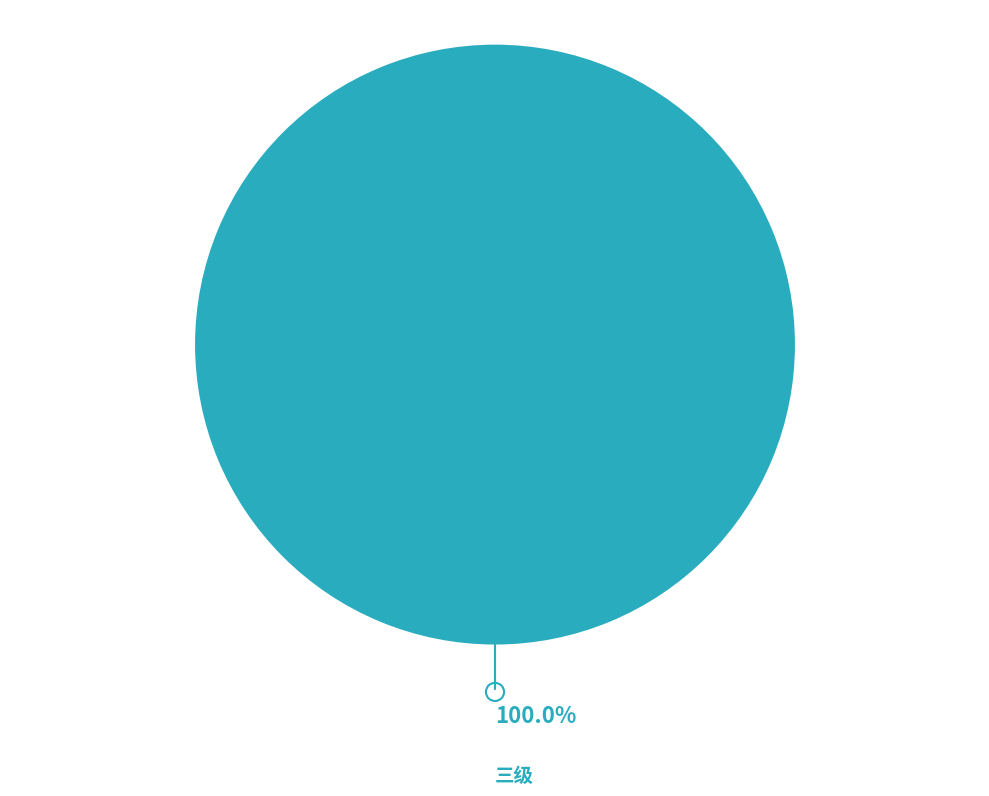

Rank the categories by value from highest to lowest.

三级